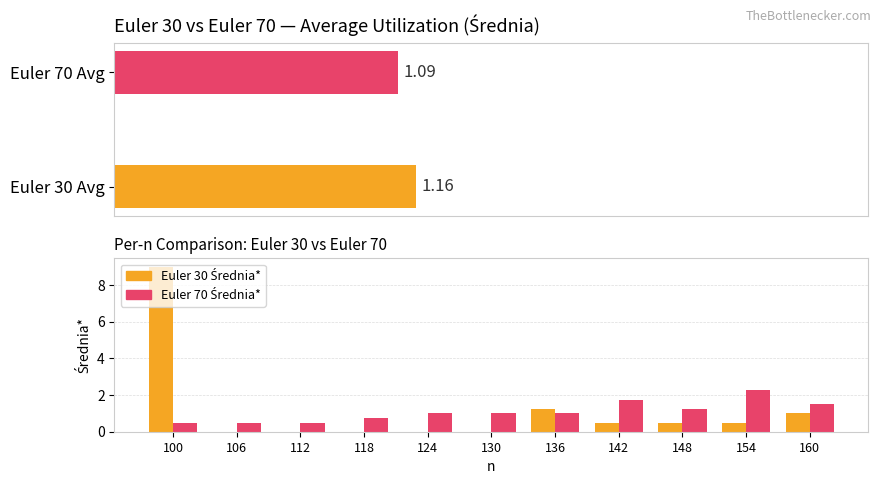

What is the maximum value shown in the chart?

9.0